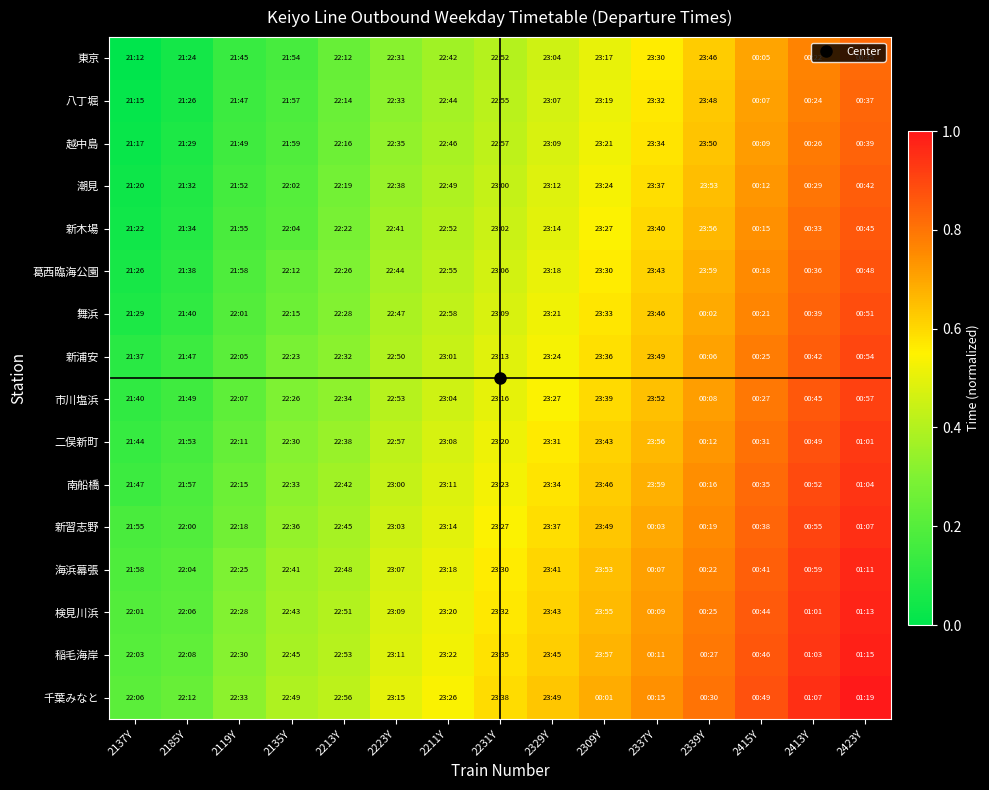

Between 2185Y and 2213Y, which is larger?

2213Y